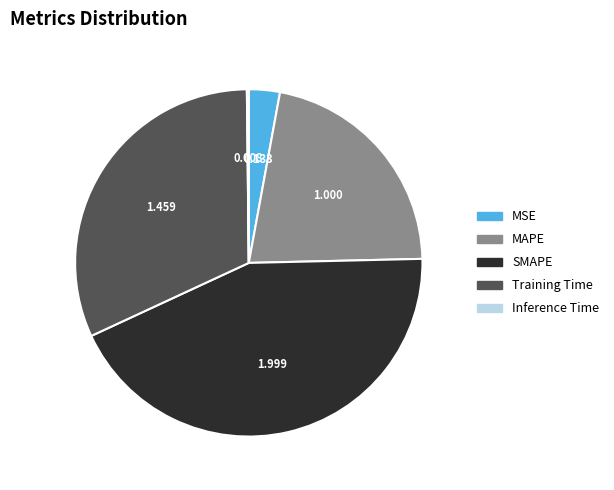

Do MAPE and SMAPE together represent more than half of the pie?

Yes